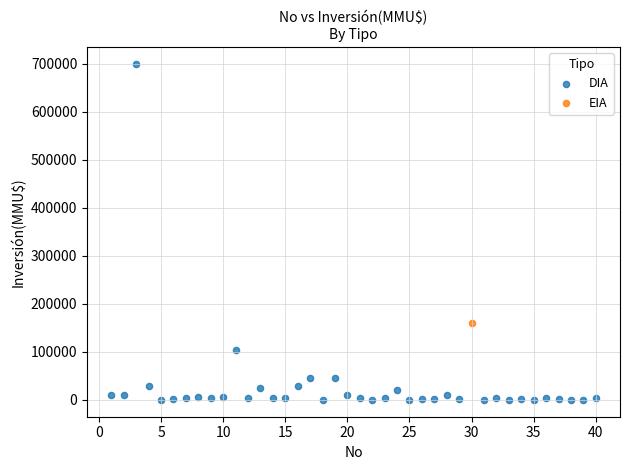

What are all the series names shown in the legend?

DIA, EIA